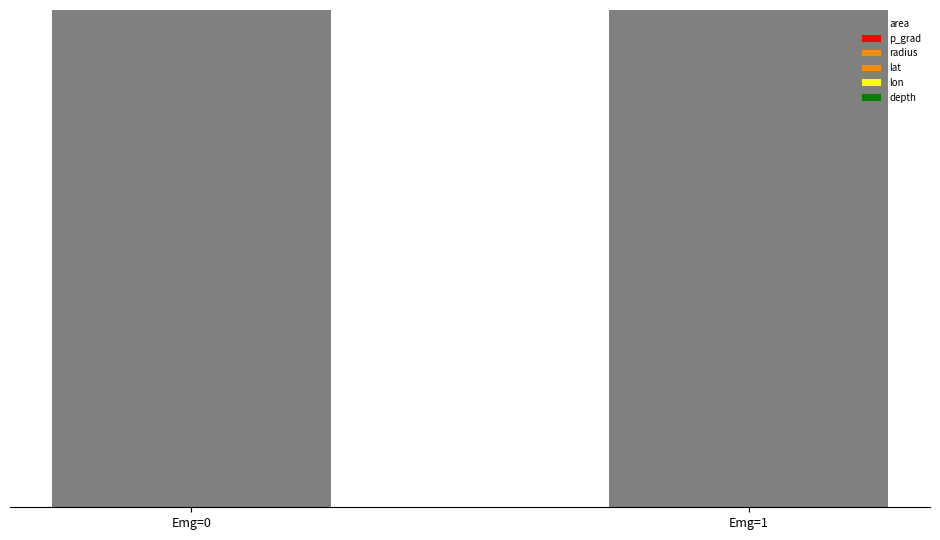

Are the bars grouped side by side (vs. stacked)?

No